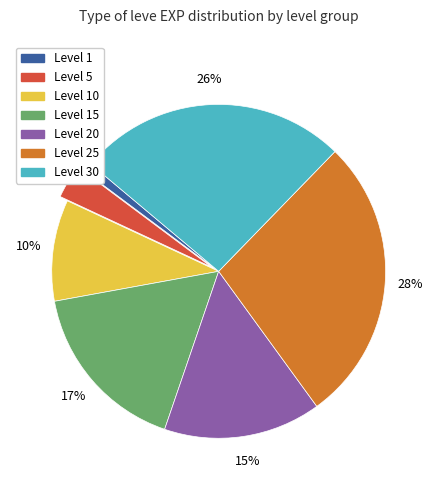

Does any single category account for the majority?

No